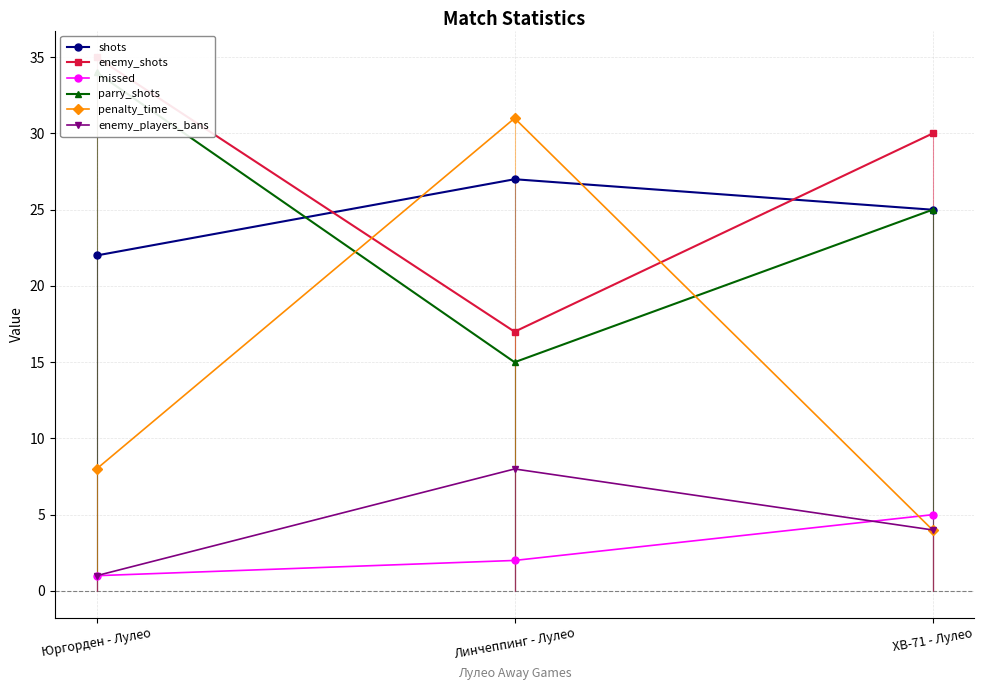

Reading left to right, list all the values displayed in this chart.

shots: Юргорден - Лулео=22	Линчеппинг - Лулео=27	ХВ-71 - Лулео=25
enemy_shots: Юргорден - Лулео=35	Линчеппинг - Лулео=17	ХВ-71 - Лулео=30
missed: Юргорден - Лулео=1	Линчеппинг - Лулео=2	ХВ-71 - Лулео=5
parry_shots: Юргорден - Лулео=34	Линчеппинг - Лулео=15	ХВ-71 - Лулео=25
penalty_time: Юргорден - Лулео=8	Линчеппинг - Лулео=31	ХВ-71 - Лулео=4
enemy_players_bans: Юргорден - Лулео=1	Линчеппинг - Лулео=8	ХВ-71 - Лулео=4